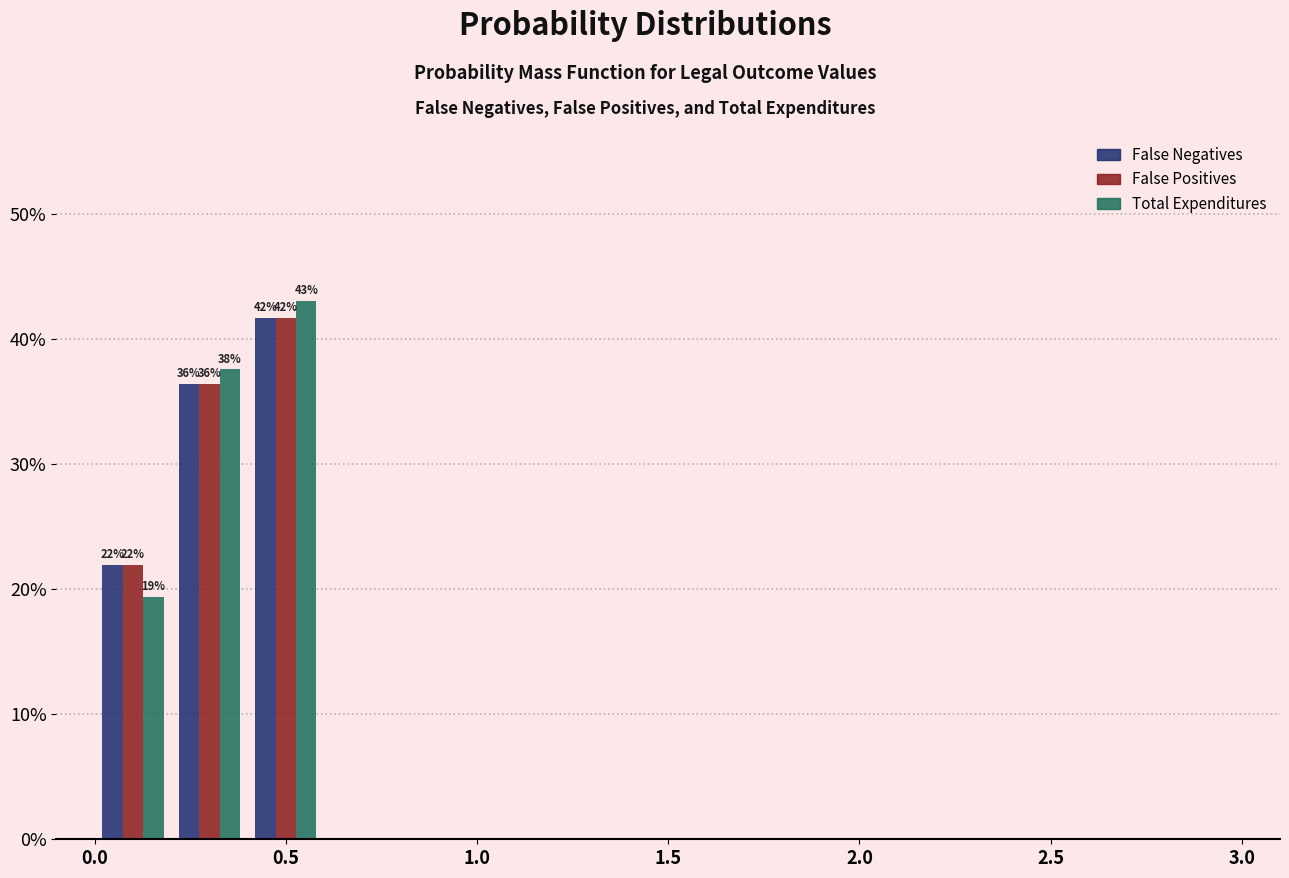

In the False Negatives series, which range on the x-axis has the tallest bar?

0.4 to 0.6